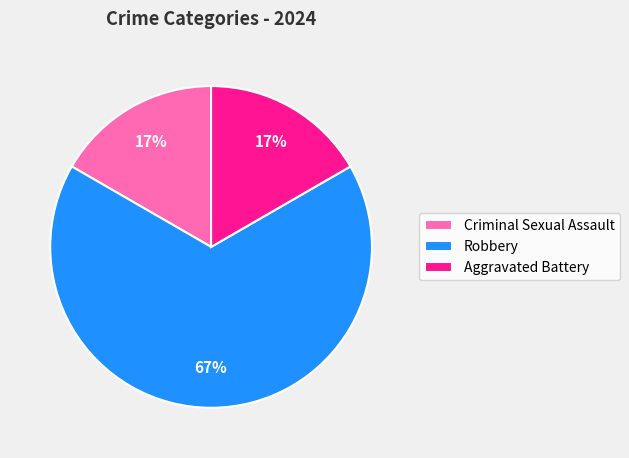

Does any single category account for the majority?

Yes